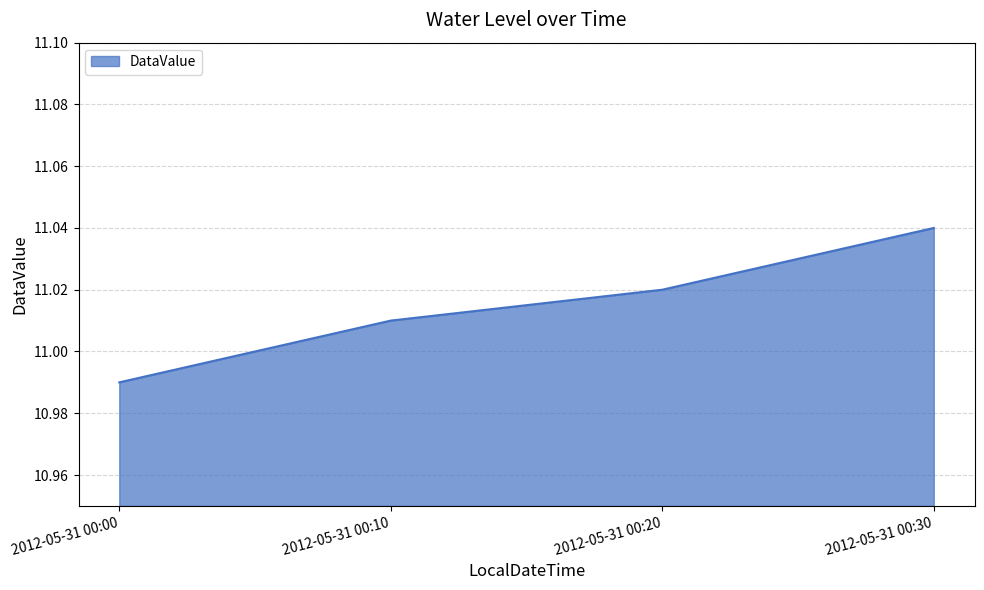

How many values are between 11 and 12?

3